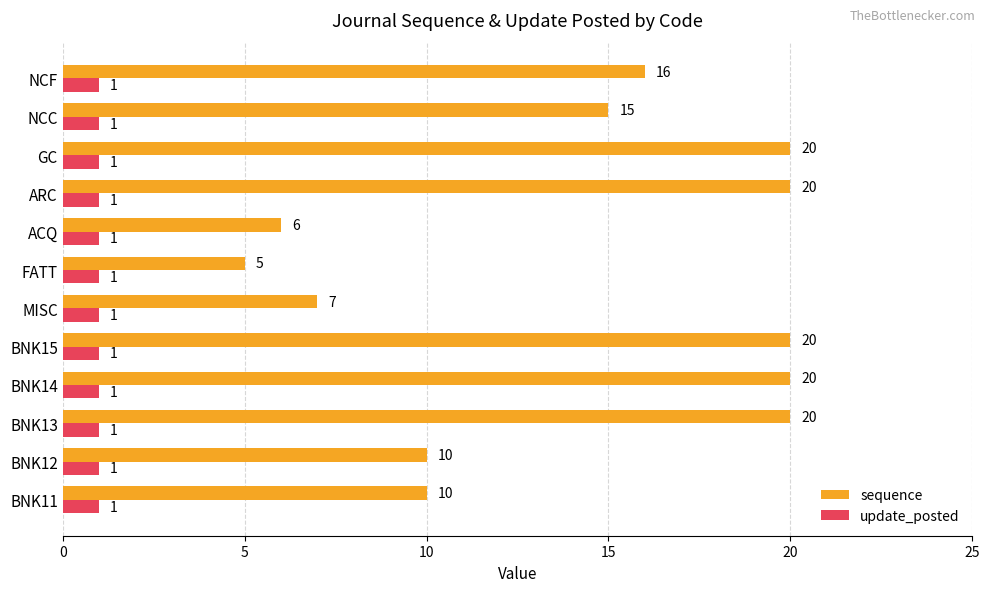

What is the total value across all series at NCC?

16